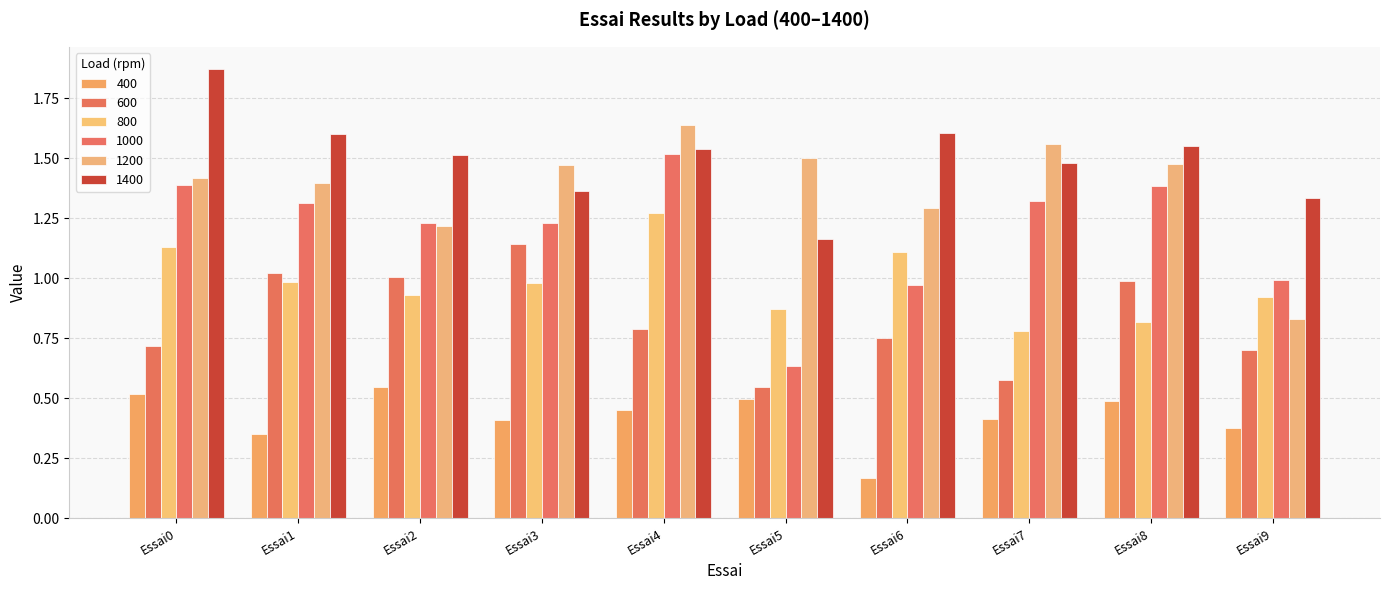

Between Essai5 and Essai8, which series saw the biggest shift?

1000